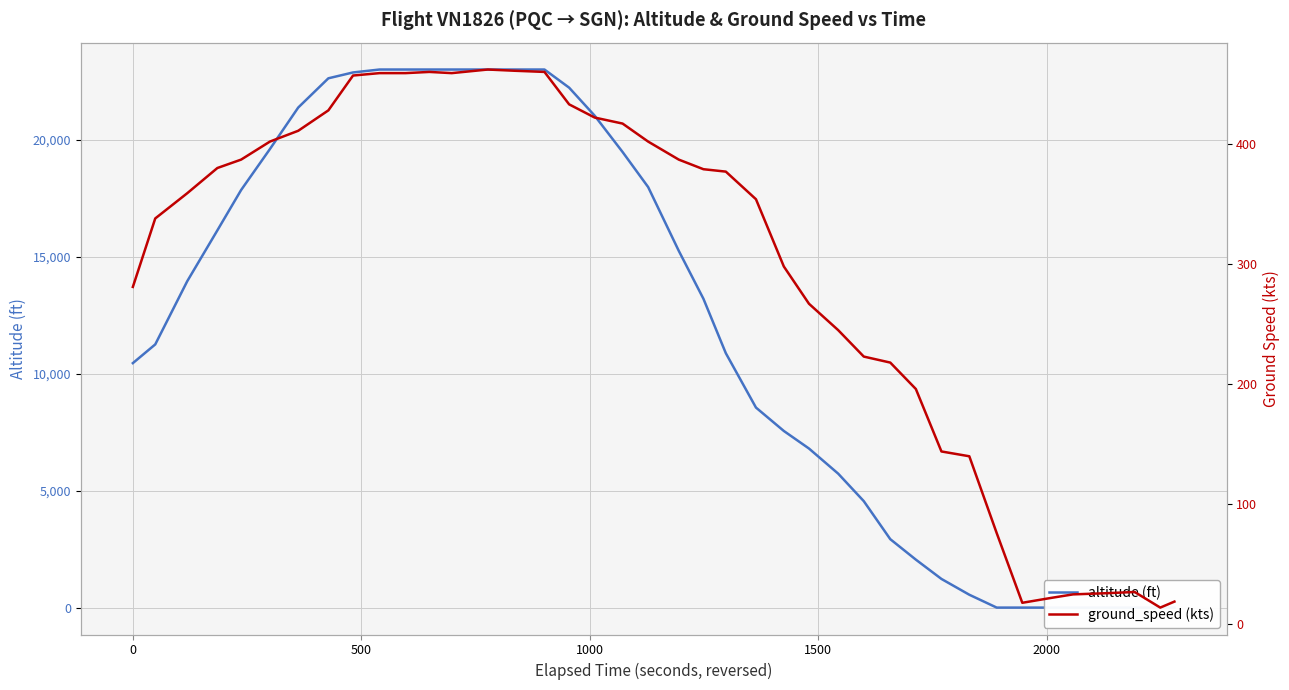

How many data points in altitude are above 13200?

19